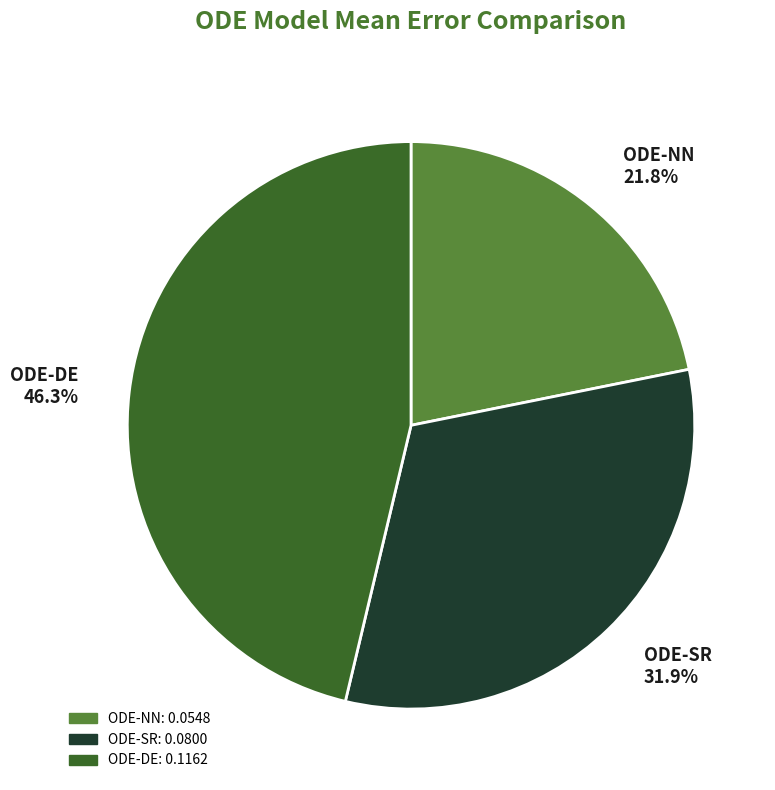

Which category has the smallest portion of the pie?

ODE-NN